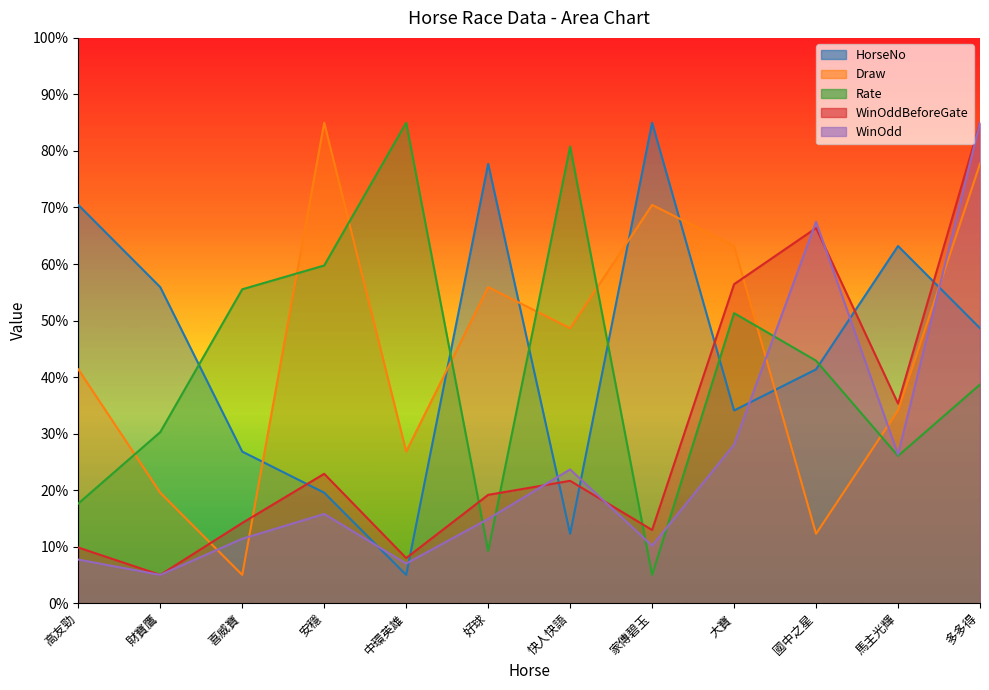

True or false: WinOdd and Draw cross at least once.

True